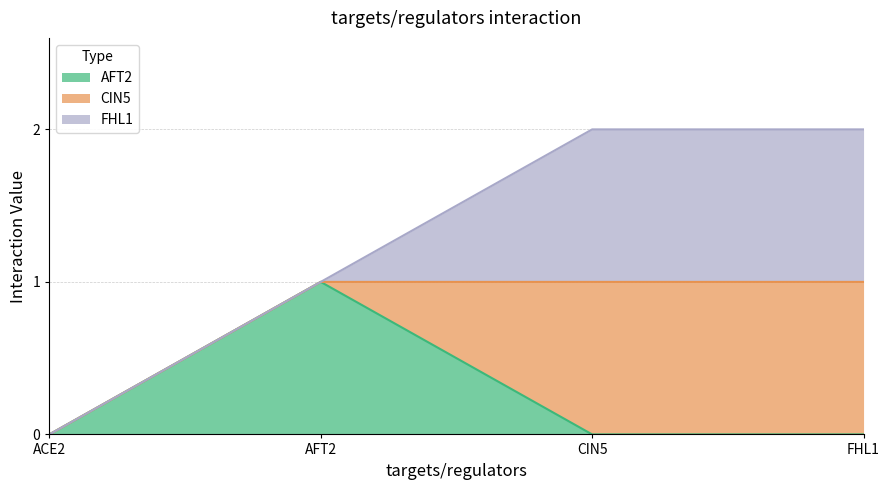

What is the sum of all AFT2 values?

1